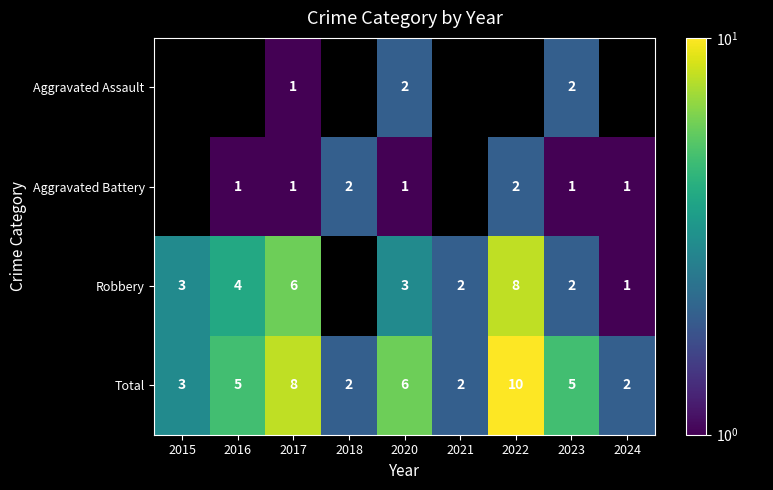

At 2020, list the series in order from smallest to largest.

Aggravated Battery, Aggravated Assault, Robbery, Total